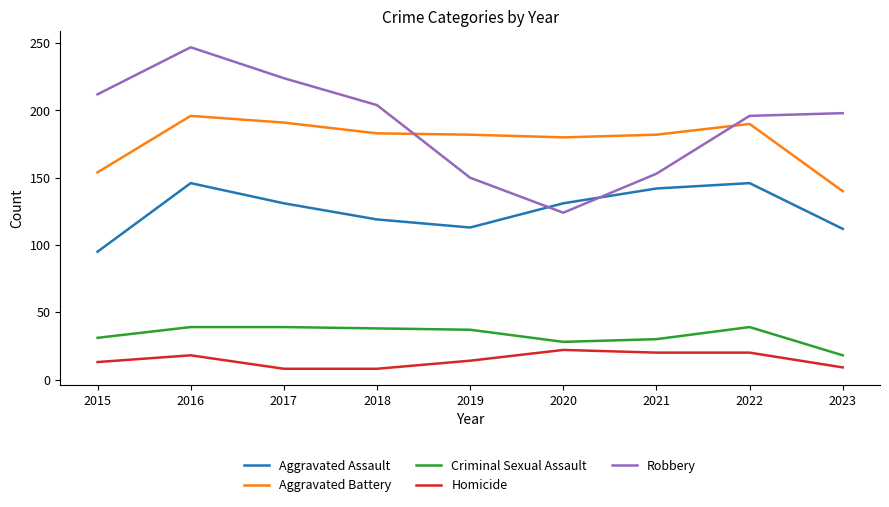

How many values in the Aggravated Assault series are below 131?

4